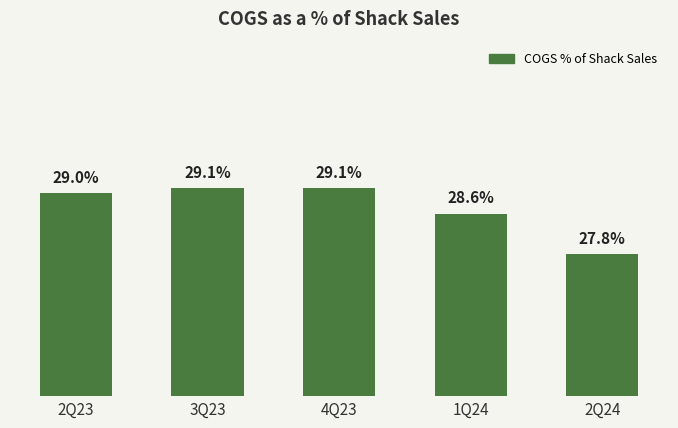

What is the label of the 1st bar from the left?

2Q23